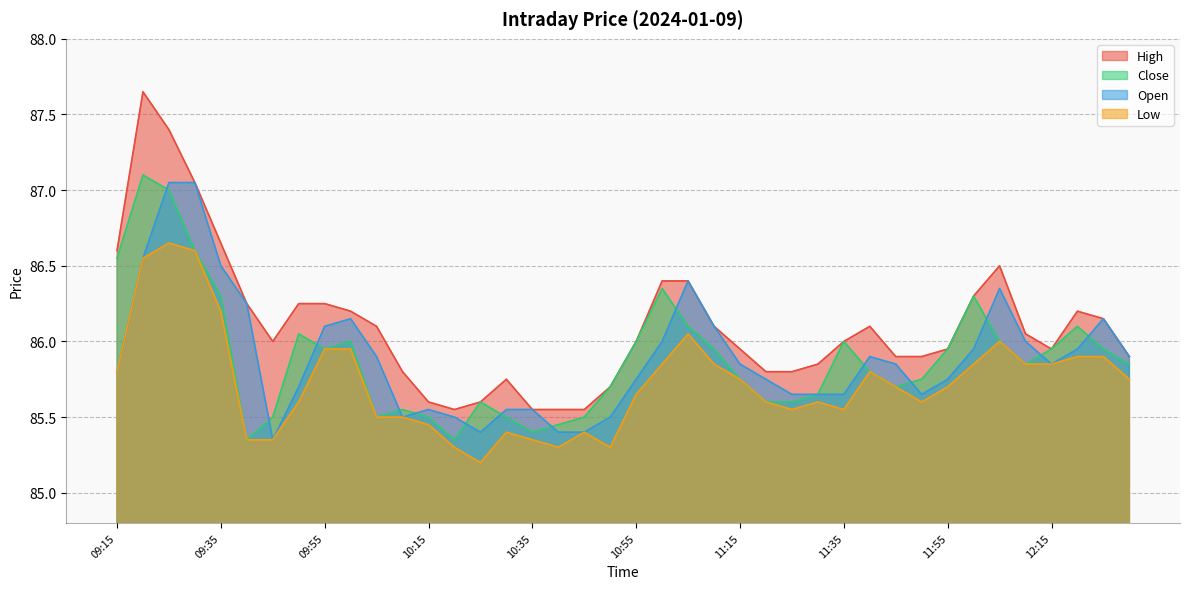

Reading left to right, list all the values displayed in this chart.

Close: 09:15=86.5	09:20=87.1	09:25=87.0	09:30=86.6	09:35=86.3	09:40=85.3	09:45=85.5	09:50=86.0	09:55=86.0	10:00=86.0	10:05=85.5	10:10=85.5	10:15=85.5	10:20=85.3	10:25=85.6	10:30=85.5	10:35=85.4	10:40=85.5	10:45=85.5	10:50=85.7	10:55=86.0	11:00=86.3	11:05=86.1	11:10=86.0	11:15=85.8	11:20=85.6	11:25=85.6	11:30=85.7	11:35=86.0	11:40=85.8	11:45=85.7	11:50=85.8	11:55=86.0	12:00=86.3	12:05=86.0	12:10=85.8	12:15=86.0	12:20=86.1	12:25=86.0	12:30=85.8
Open: 09:15=85.8	09:20=86.5	09:25=87.0	09:30=87.0	09:35=86.5	09:40=86.2	09:45=85.3	09:50=85.7	09:55=86.1	10:00=86.2	10:05=85.9	10:10=85.5	10:15=85.5	10:20=85.5	10:25=85.4	10:30=85.5	10:35=85.5	10:40=85.4	10:45=85.4	10:50=85.5	10:55=85.8	11:00=86.0	11:05=86.4	11:10=86.1	11:15=85.8	11:20=85.8	11:25=85.7	11:30=85.7	11:35=85.7	11:40=85.9	11:45=85.8	11:50=85.7	11:55=85.8	12:00=86.0	12:05=86.3	12:10=86.0	12:15=85.8	12:20=86.0	12:25=86.2	12:30=85.9
High: 09:15=86.6	09:20=87.7	09:25=87.4	09:30=87.0	09:35=86.7	09:40=86.2	09:45=86.0	09:50=86.2	09:55=86.2	10:00=86.2	10:05=86.1	10:10=85.8	10:15=85.6	10:20=85.5	10:25=85.6	10:30=85.8	10:35=85.5	10:40=85.5	10:45=85.5	10:50=85.7	10:55=86.0	11:00=86.4	11:05=86.4	11:10=86.1	11:15=86.0	11:20=85.8	11:25=85.8	11:30=85.8	11:35=86.0	11:40=86.1	11:45=85.9	11:50=85.9	11:55=86.0	12:00=86.3	12:05=86.5	12:10=86.0	12:15=86.0	12:20=86.2	12:25=86.2	12:30=85.9
Low: 09:15=85.8	09:20=86.5	09:25=86.7	09:30=86.6	09:35=86.2	09:40=85.3	09:45=85.3	09:50=85.6	09:55=86.0	10:00=86.0	10:05=85.5	10:10=85.5	10:15=85.5	10:20=85.3	10:25=85.2	10:30=85.4	10:35=85.3	10:40=85.3	10:45=85.4	10:50=85.3	10:55=85.7	11:00=85.8	11:05=86.0	11:10=85.8	11:15=85.8	11:20=85.6	11:25=85.5	11:30=85.6	11:35=85.5	11:40=85.8	11:45=85.7	11:50=85.6	11:55=85.7	12:00=85.8	12:05=86.0	12:10=85.8	12:15=85.8	12:20=85.9	12:25=85.9	12:30=85.8